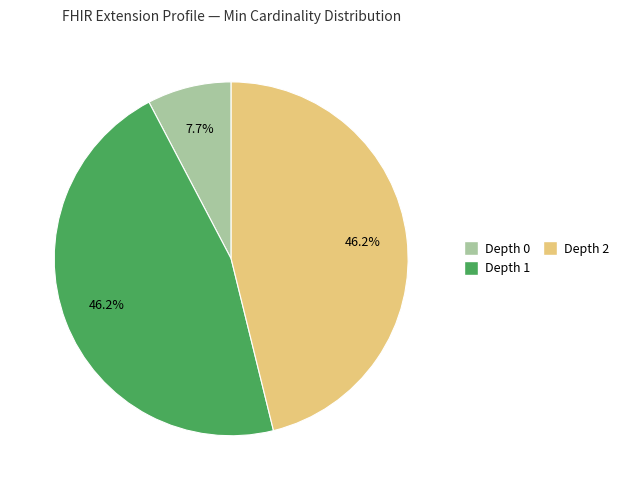

Is there any slice that represents more than half of the pie?

No